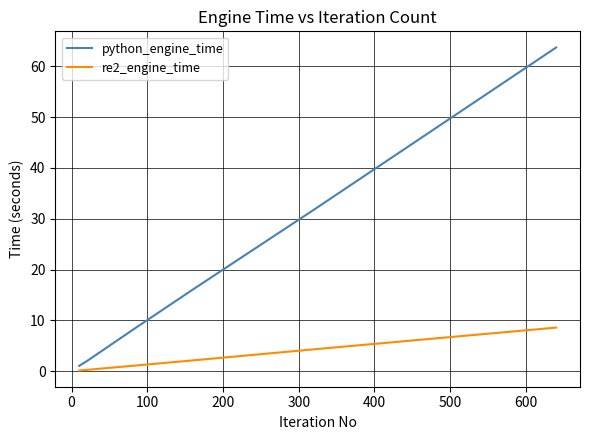

Which series has the largest range (max minus min)?

python_engine_time